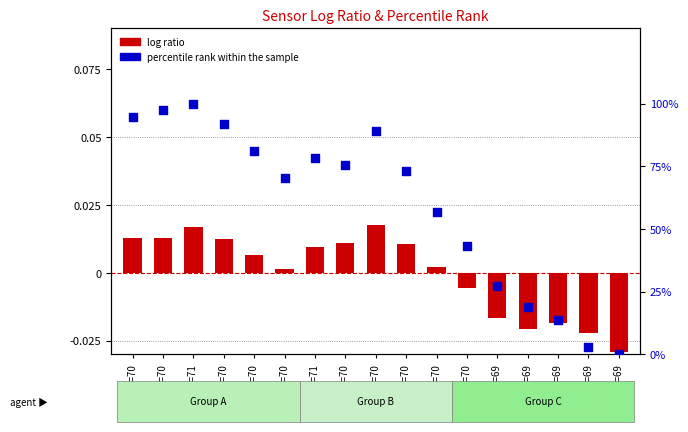

At which category is the sum across all series the highest?

AS00=71